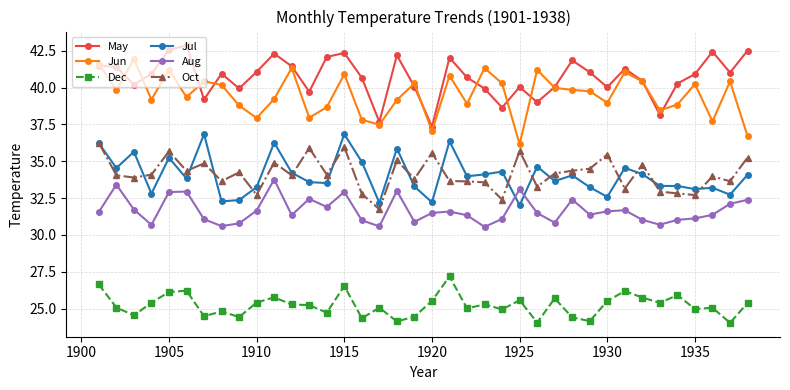

What is the highest value of the Dec series?

27.2